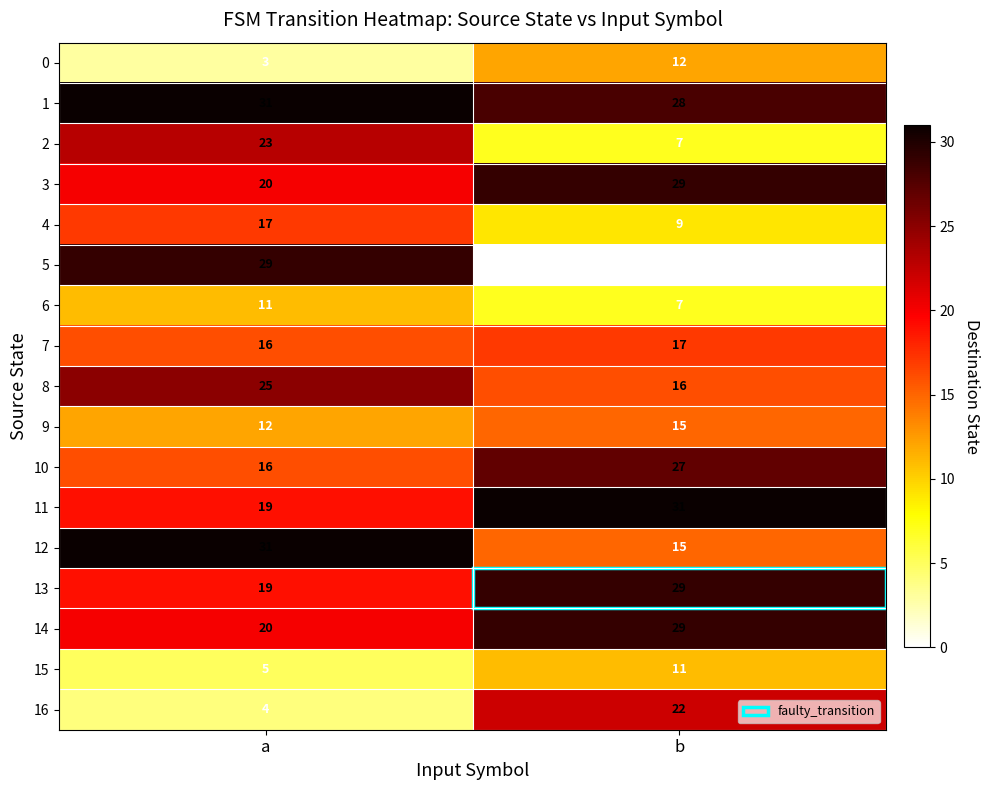

What value does the 15 series have at a?

5